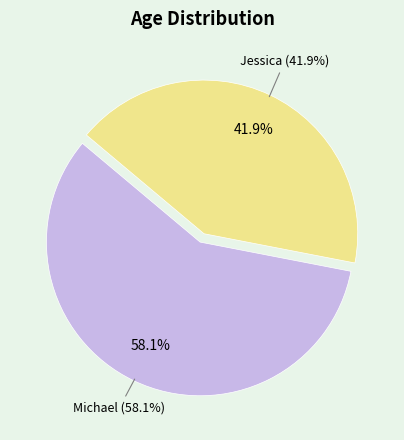

Do Michael and Jessica together represent more than half of the pie?

Yes